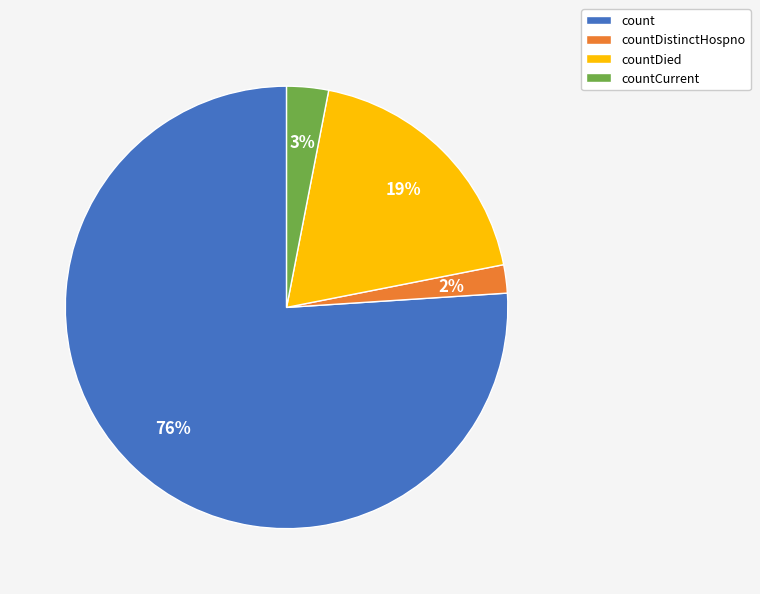

Between count and countDied, which is larger?

count